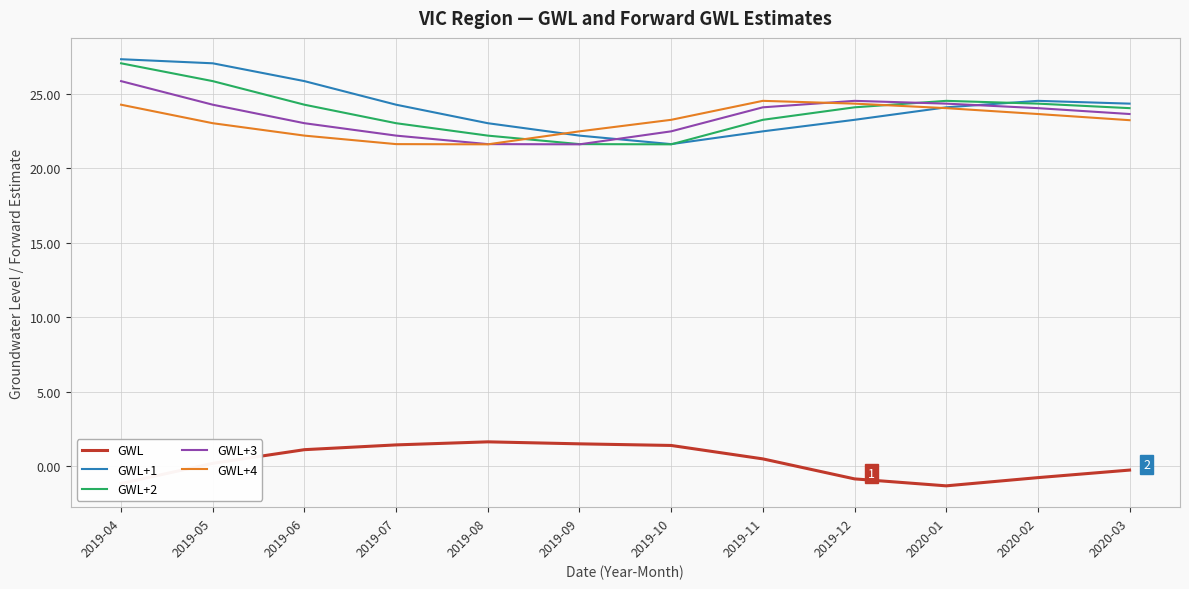

What is the sum of the GWL+3 values at 2019-07 and 2019-12?

46.7